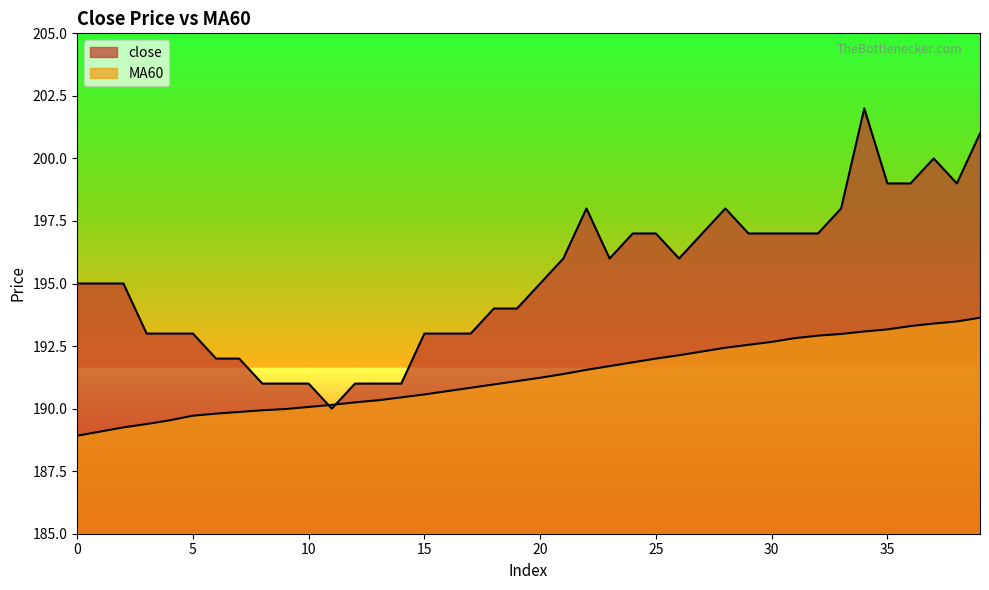

At how many categories does at least one series exceed 191?

33